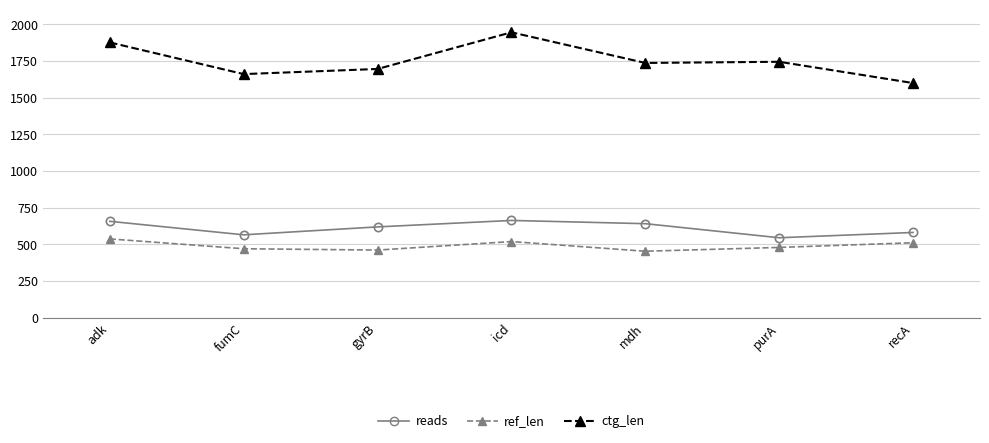

Count the number of data series in this chart.

3